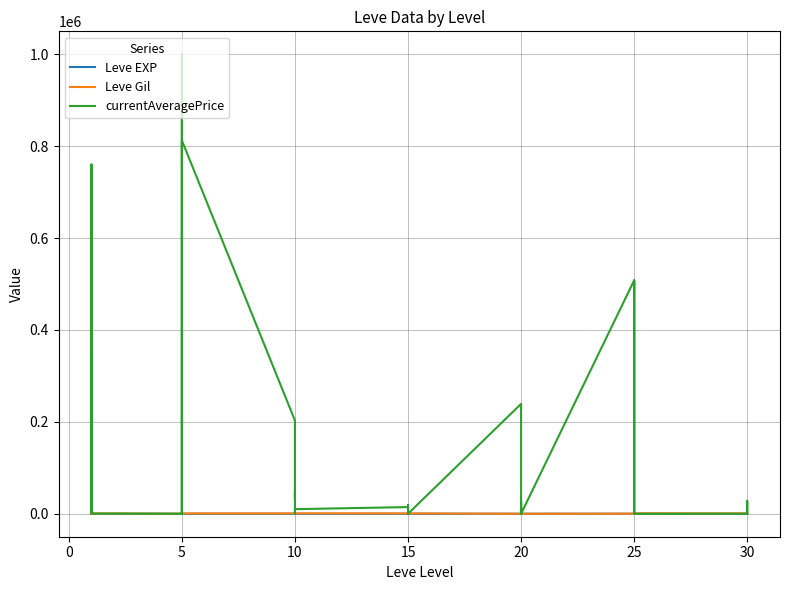

What is the average value of the currentAveragePrice series?

115599